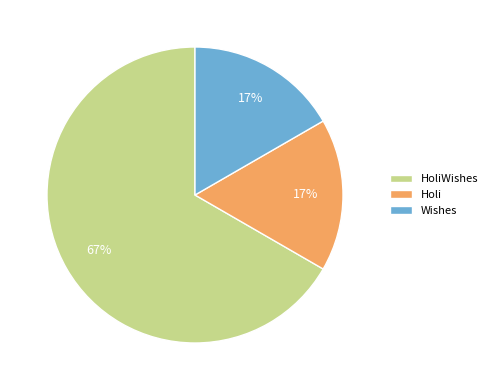

Approximately how many times larger is the value at Wishes compared to Holi?

1.0